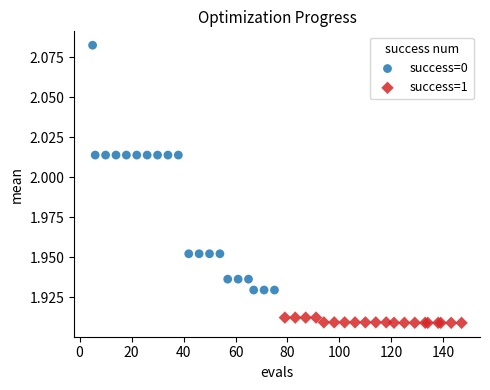

Which series has the largest Y range (max minus min)?

success=0